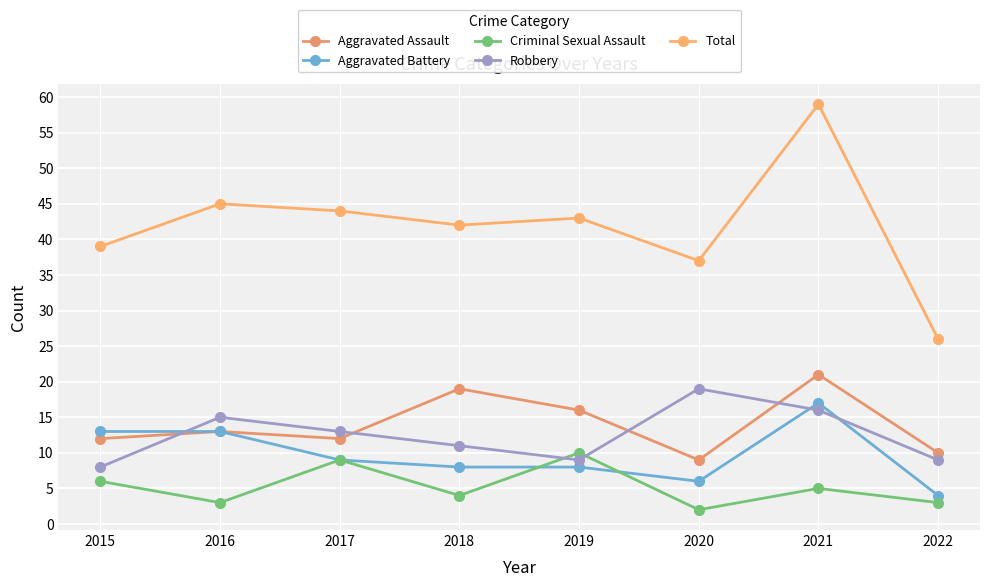

Is the value of Criminal Sexual Assault at 2022 greater than the value of Total at 2021?

No